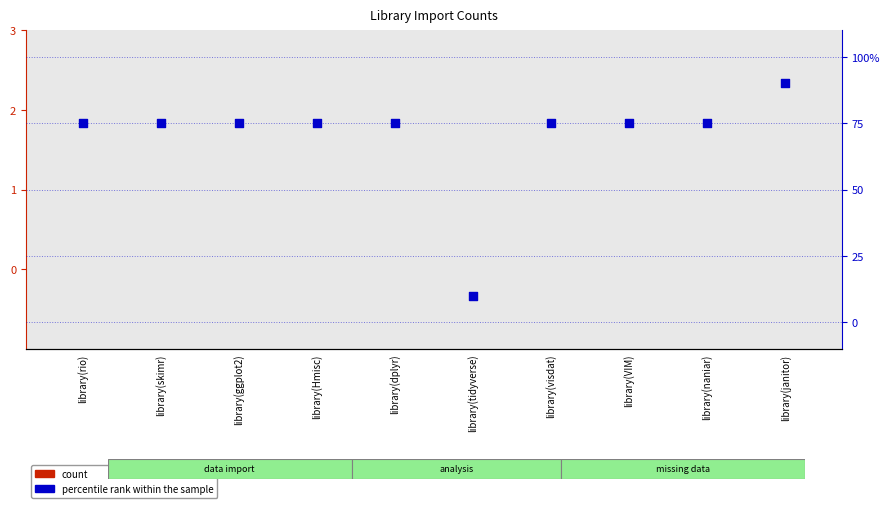

At how many categories does at least one series exceed 60?

9